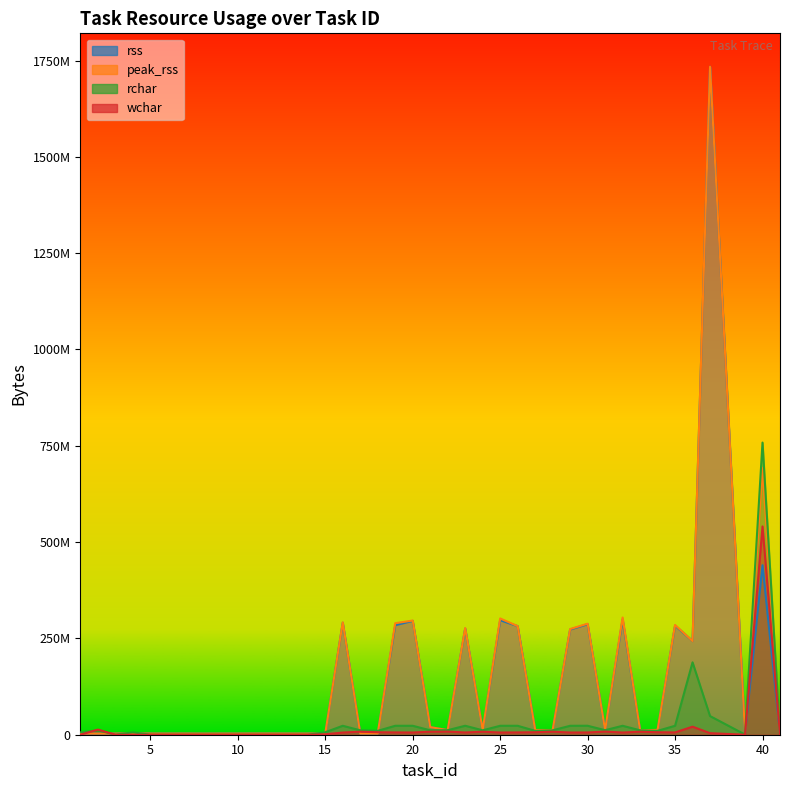

What is the greatest value displayed?

1733926912